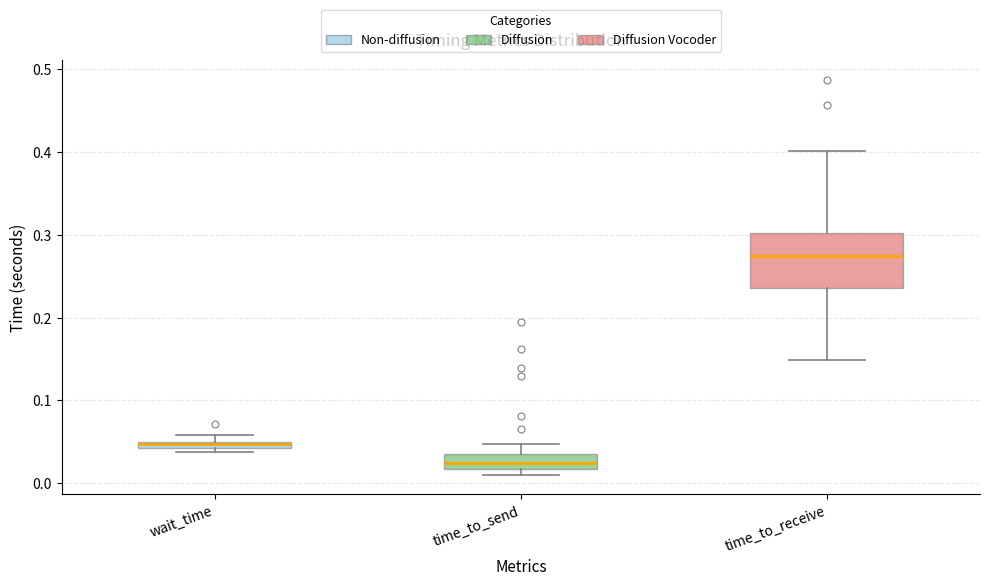

Which box's median line is the highest?

time_to_receive